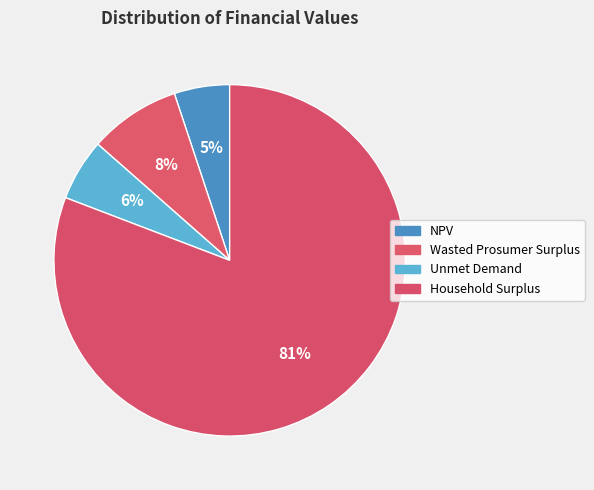

Count the number of slices in the pie.

4